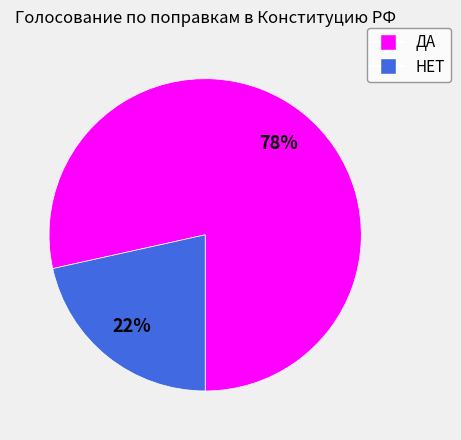

How many segments does this pie chart have?

2